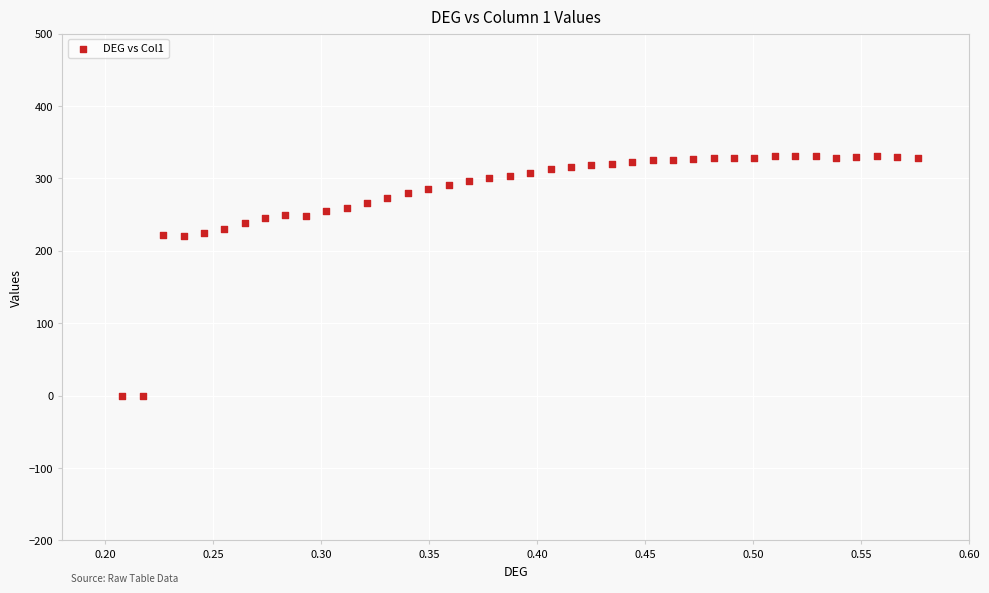

What is the range of Y values (max minus min)?

332.2